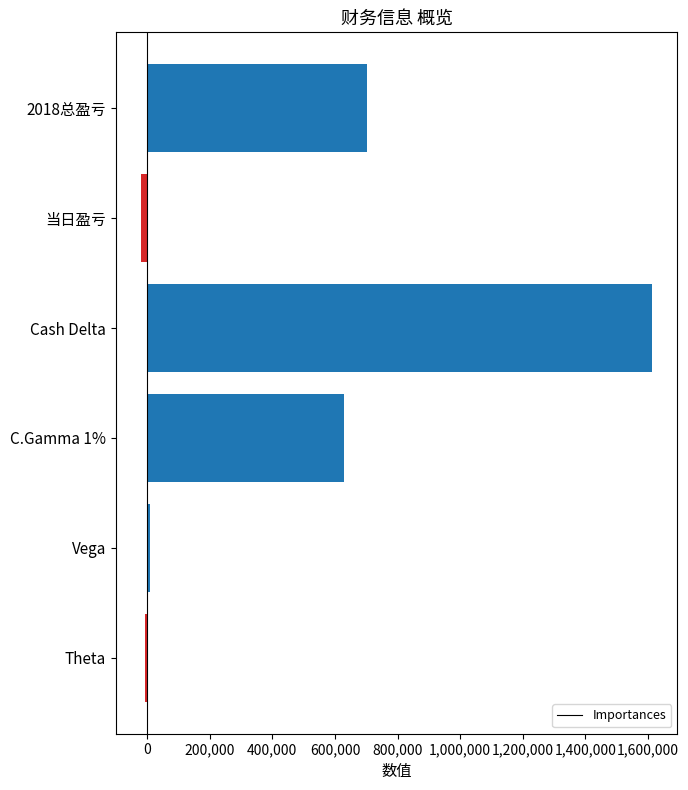

Count the number of categories in the chart.

6